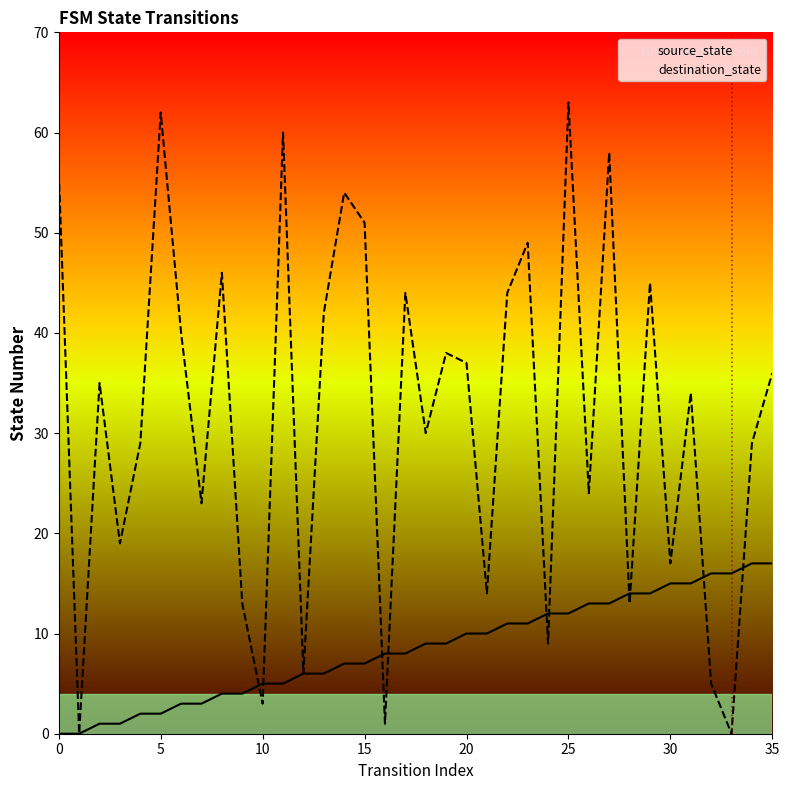

List the series in order of their peak value, highest first.

destination_state, source_state